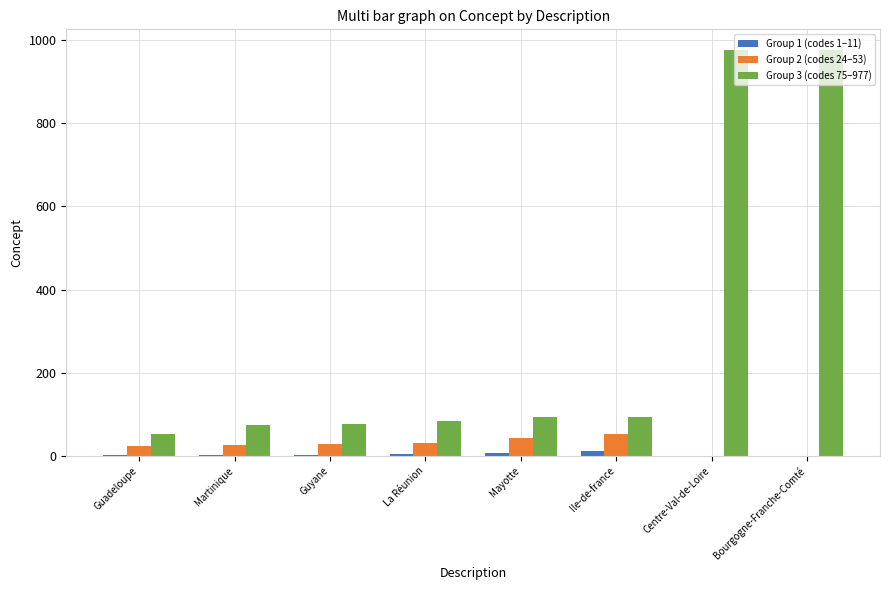

What is the difference between the Group 1 (codes 1–11) values at Martinique and Guyane?

1